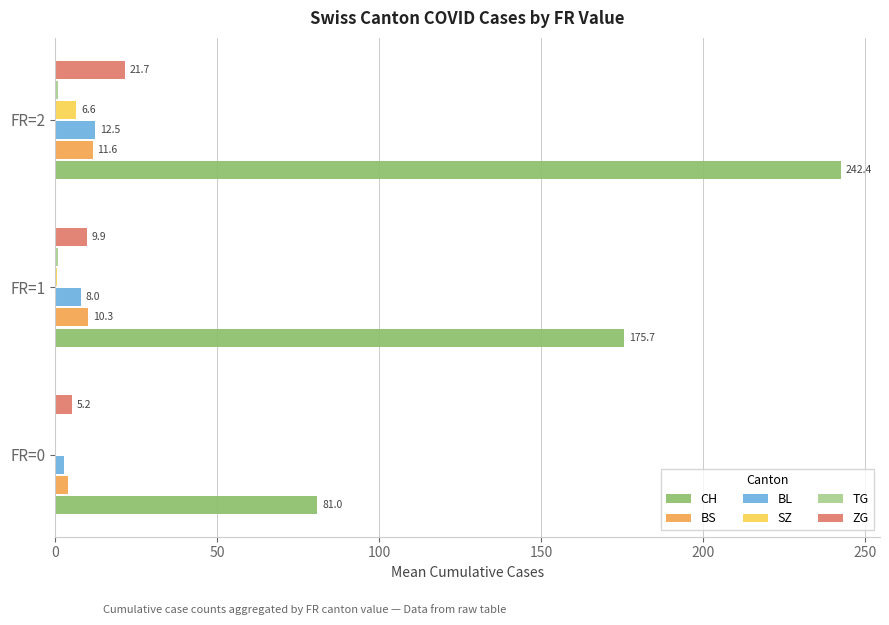

What value does the CH series have at FR=0?

81.0